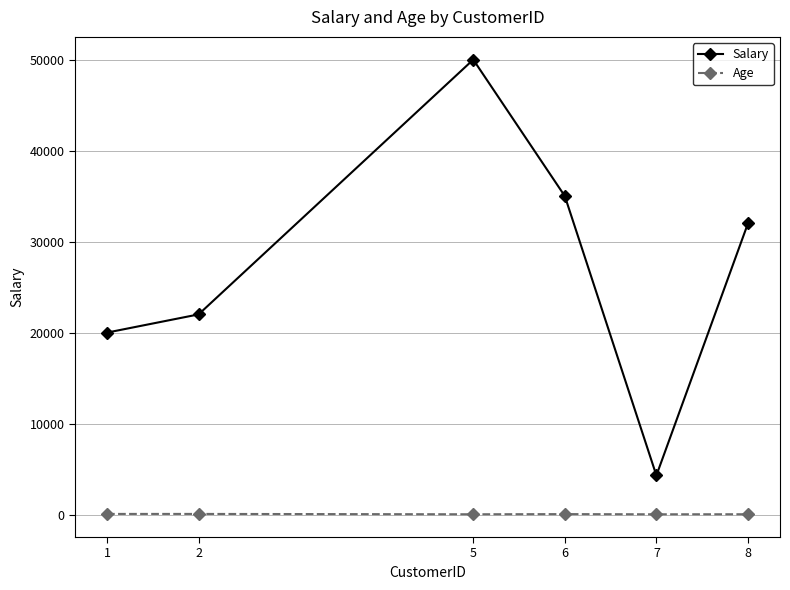

In Salary, how many points are lower than both neighbors (excluding endpoints)?

1